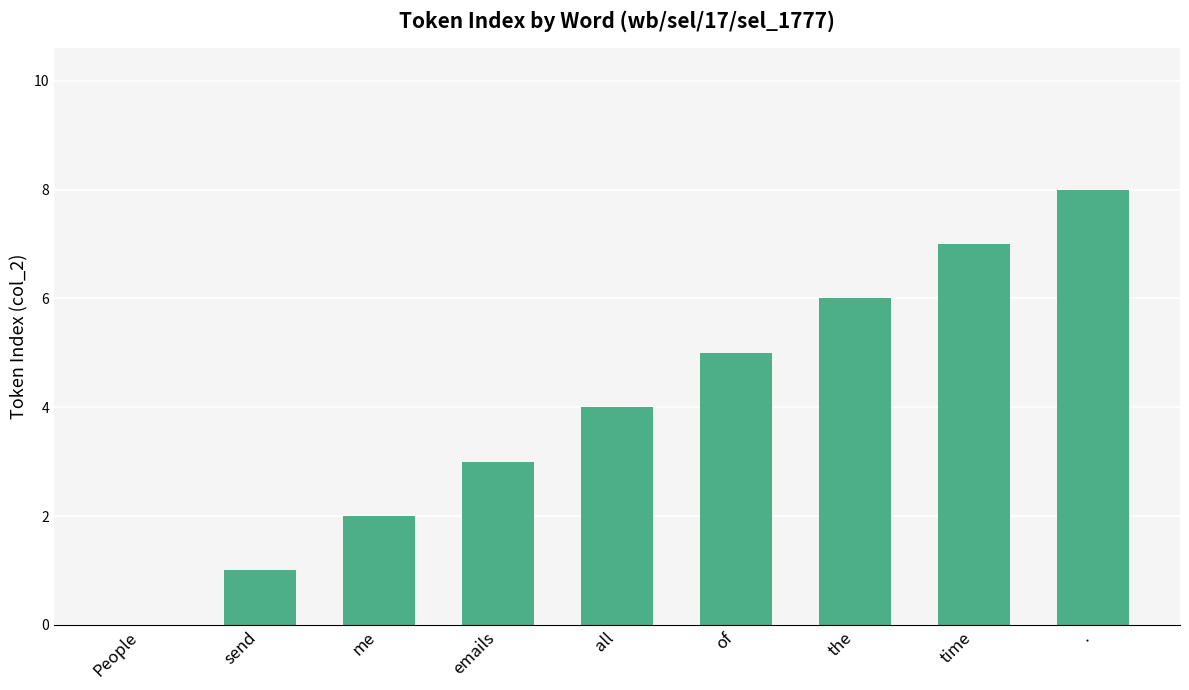

Are the bars grouped side by side (vs. stacked)?

No